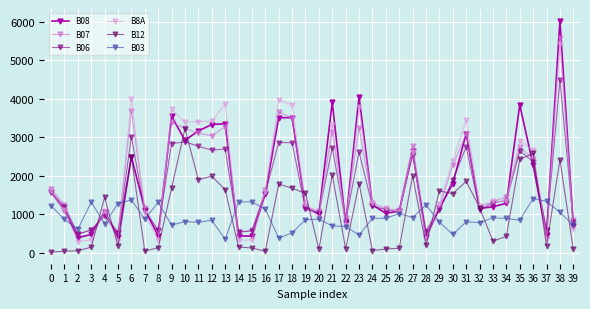

True or false: B07 has a value of 1327 at 33.

True